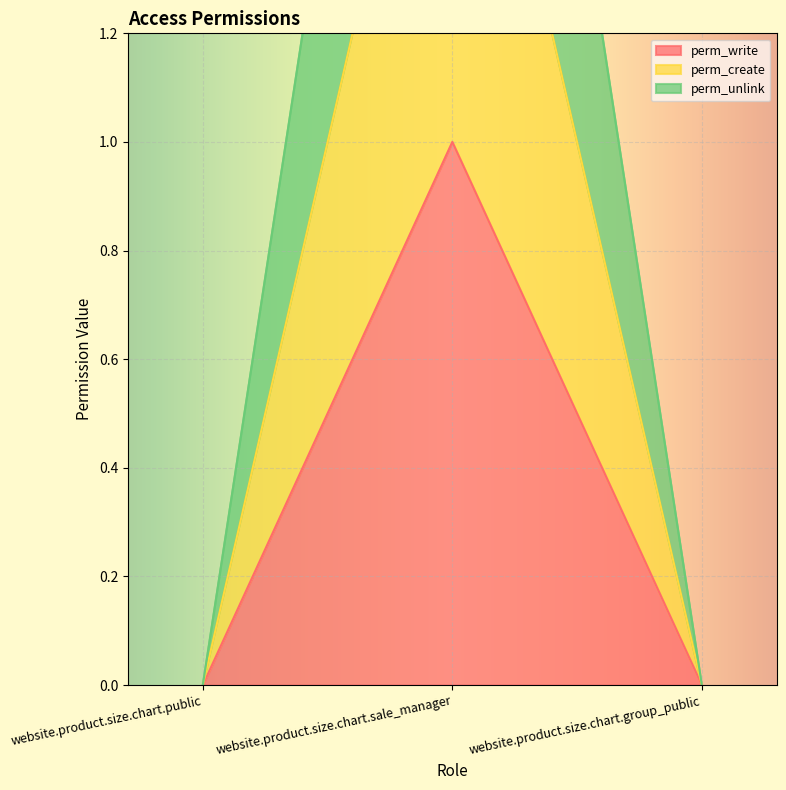

Rank the categories by perm_unlink value from lowest to highest.

website.product.size.chart.public, website.product.size.chart.group_public, website.product.size.chart.sale_manager